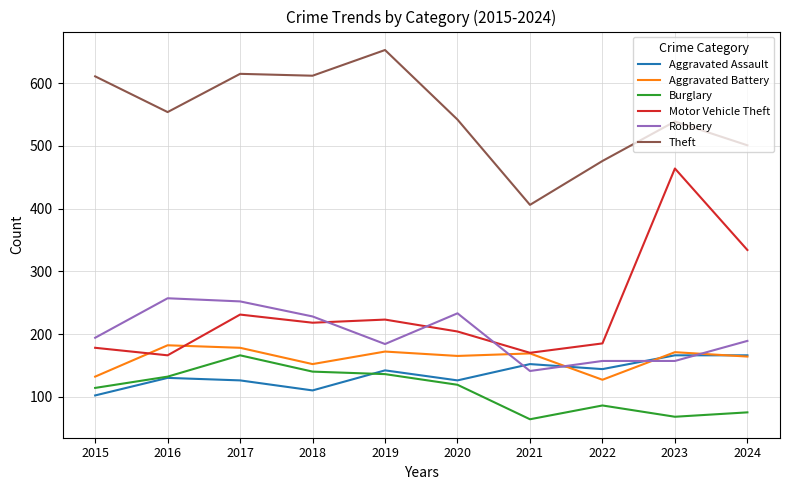

True or false: Aggravated Battery and Burglary cross at least once.

False